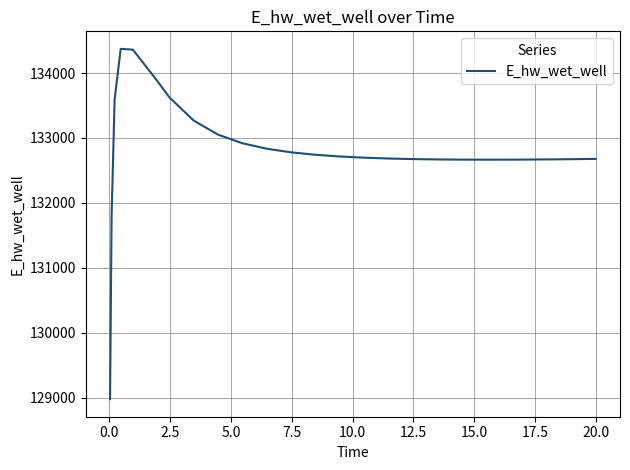

What is the maximum value shown in the chart?

134373.2